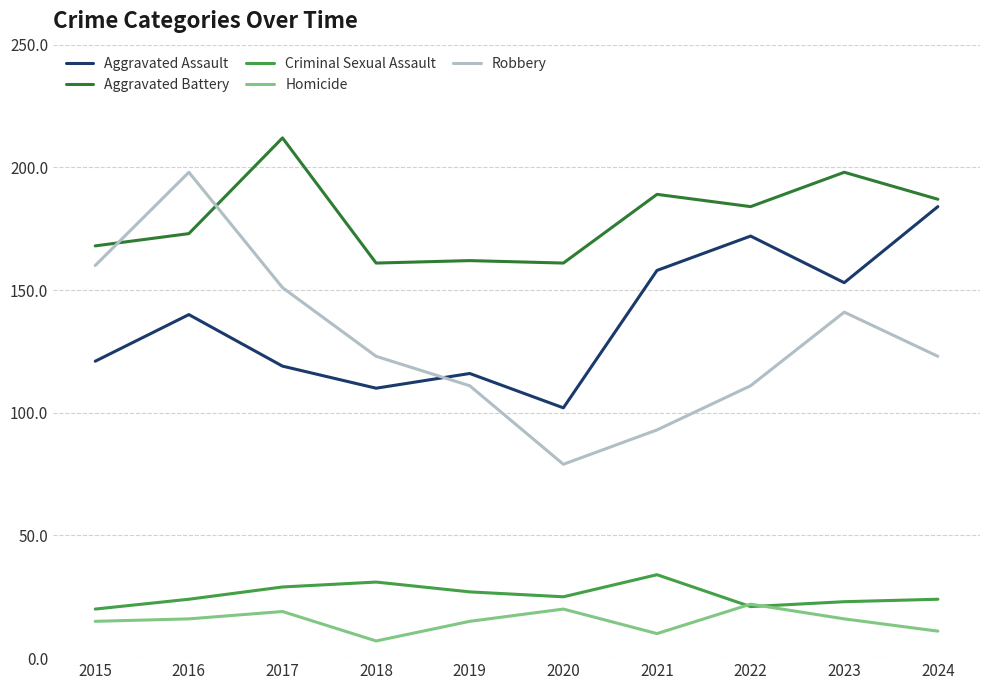

What is the total value across all series at 2024?

529